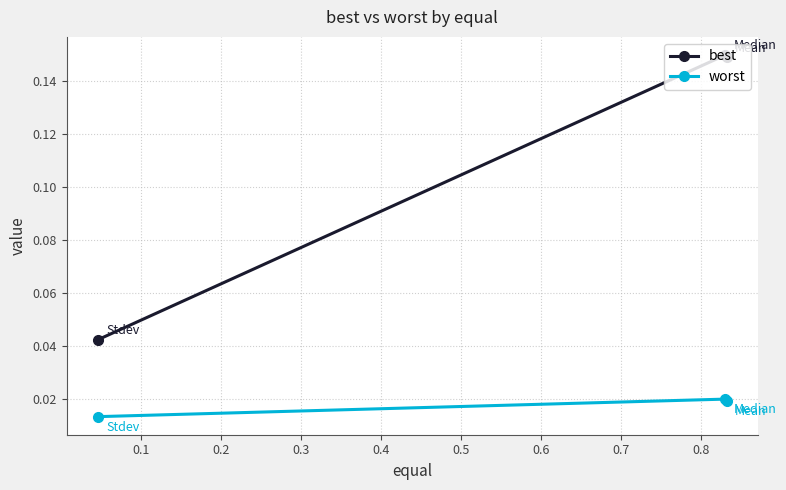

Count the best values in the range 0 to 1.

3